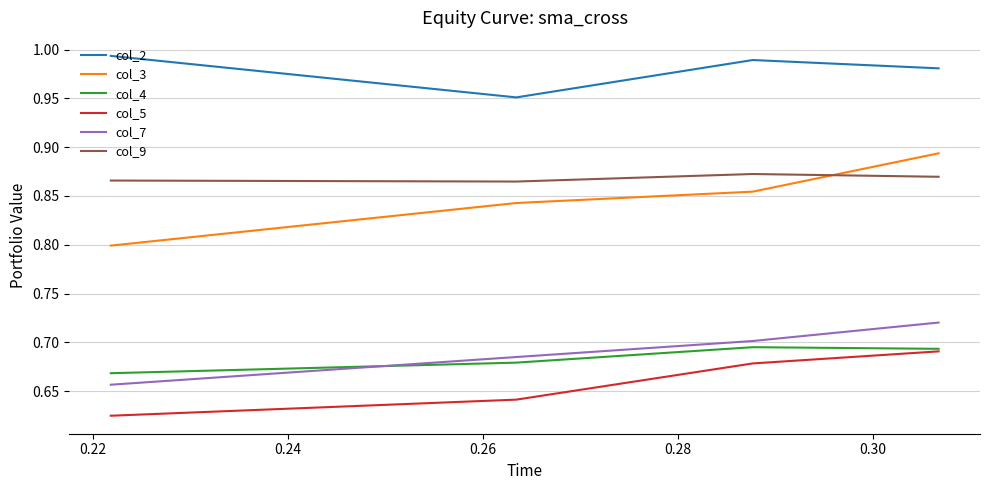

Which series has the largest total across all categories?

col_2